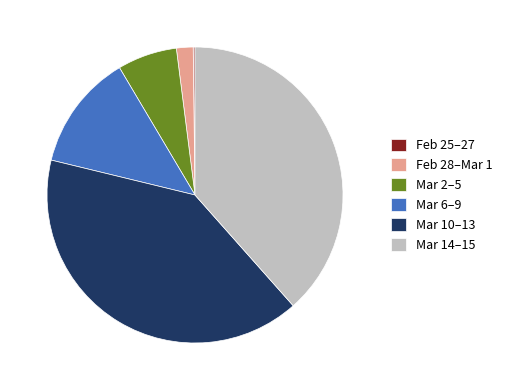

Which slice is the largest?

Mar 10–13